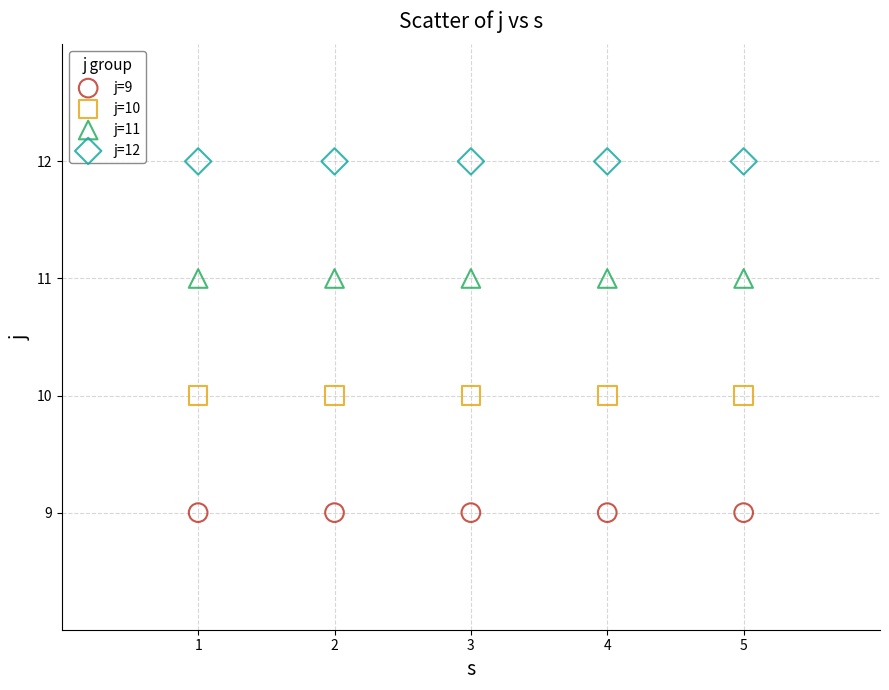

Which series contains the lowest Y value?

j=9